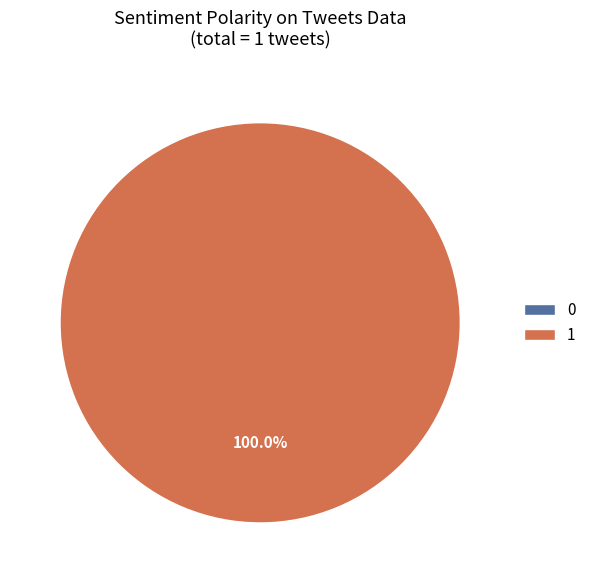

Do 1 and 0 together represent more than half of the pie?

Yes